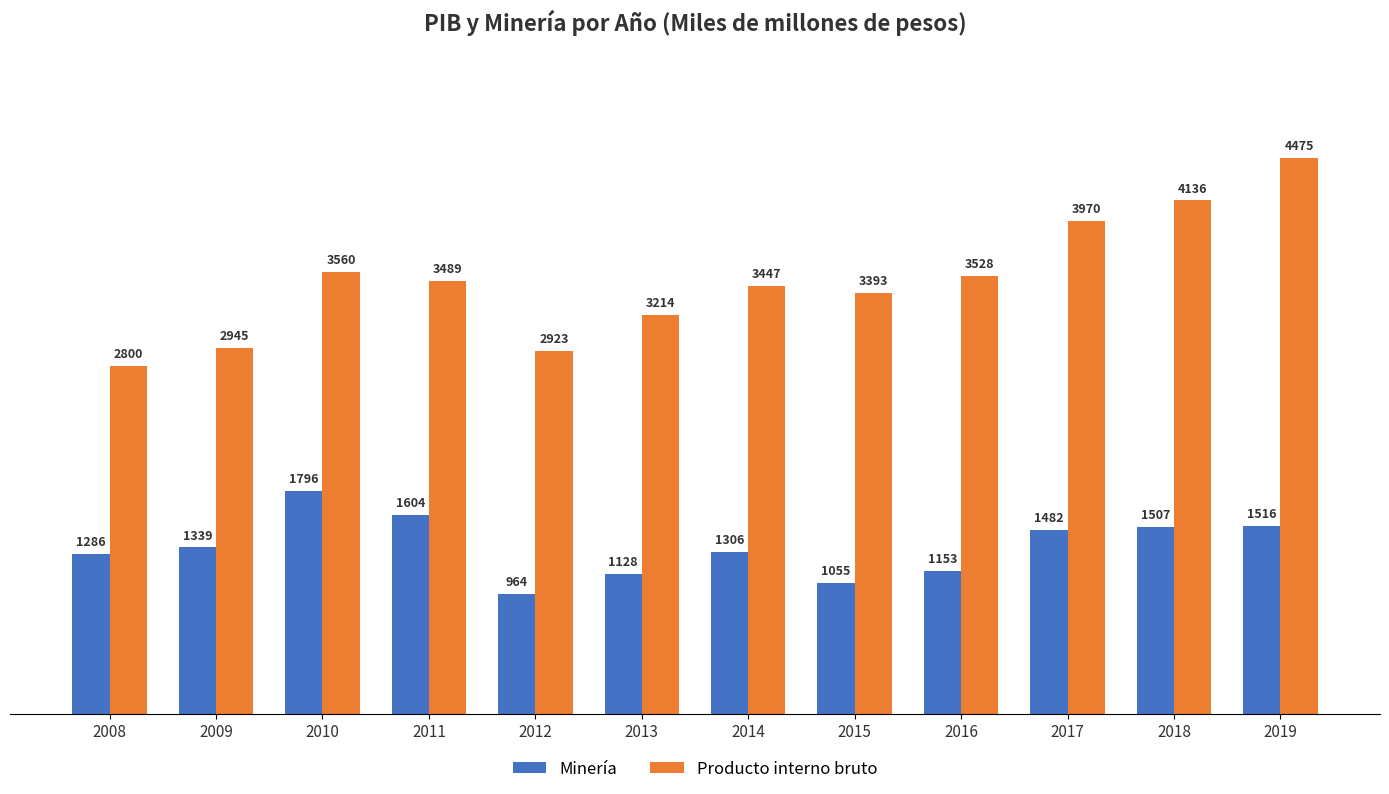

What is the total value across all series at 2014?

4753